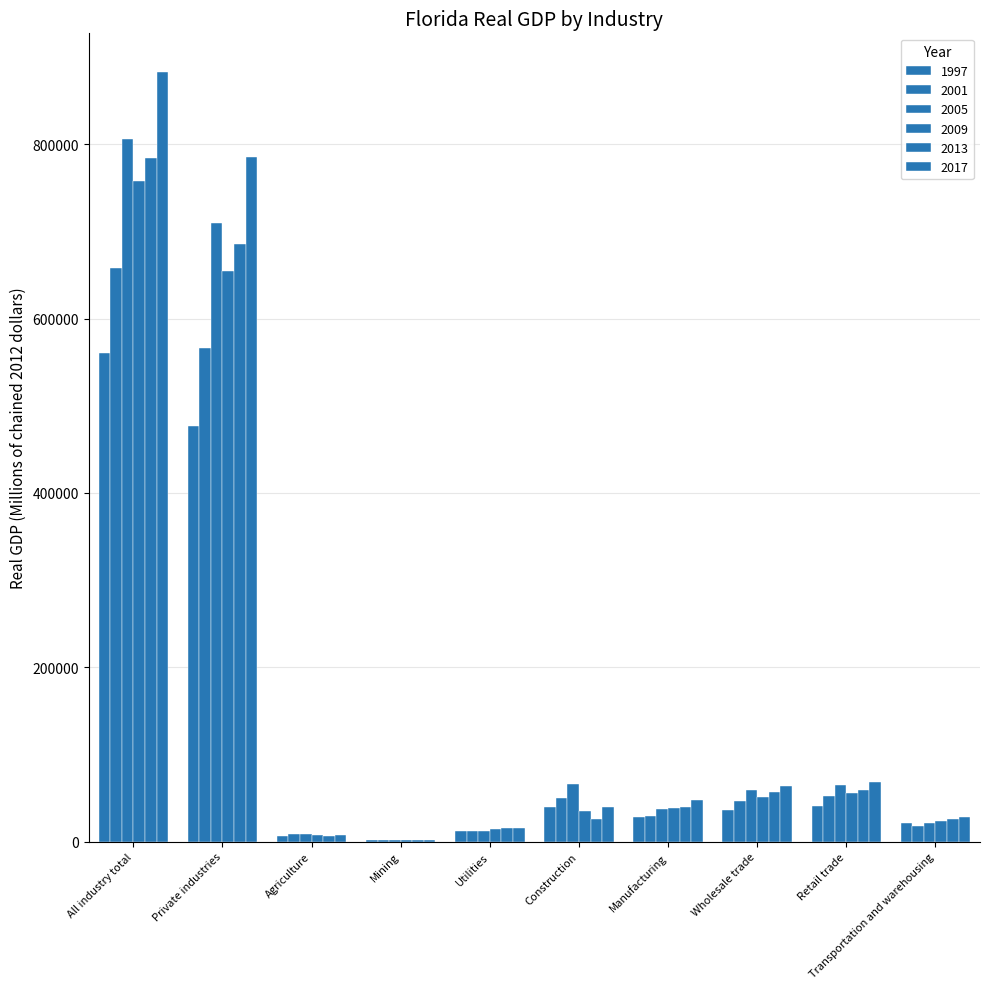

How many distinct data groups are displayed?

6